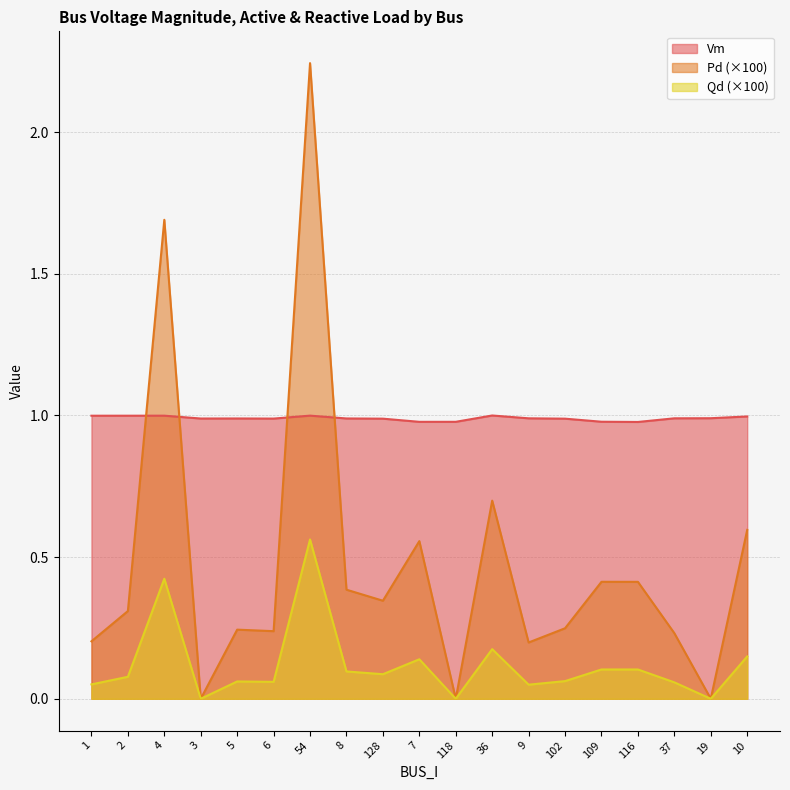

Where is Vm nearest to the value 0?

116